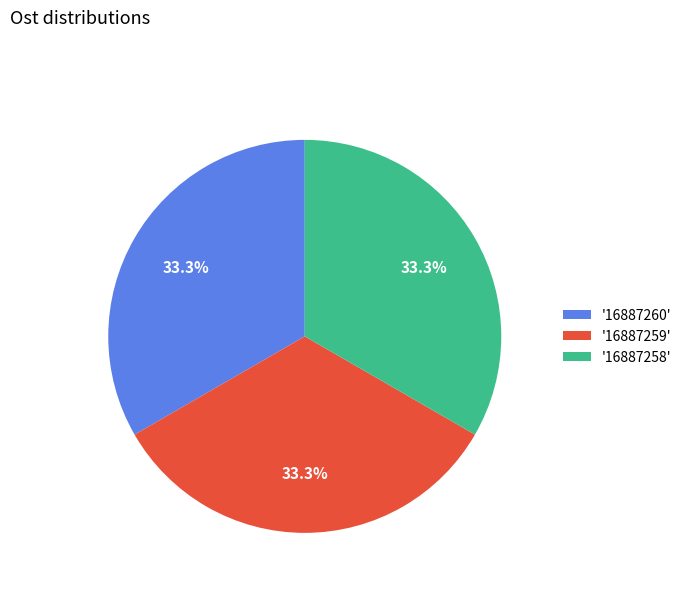

Does '16887260' account for over 50% of the chart?

No